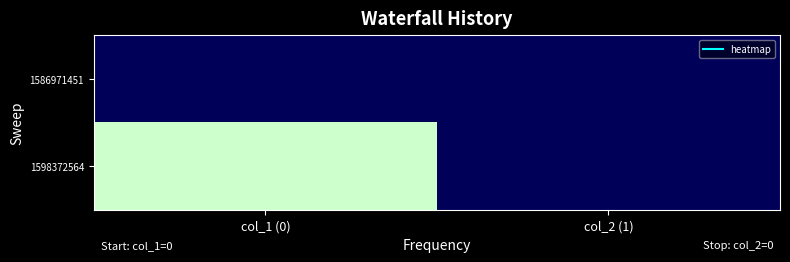

Which series has the largest total across all categories?

1598372564